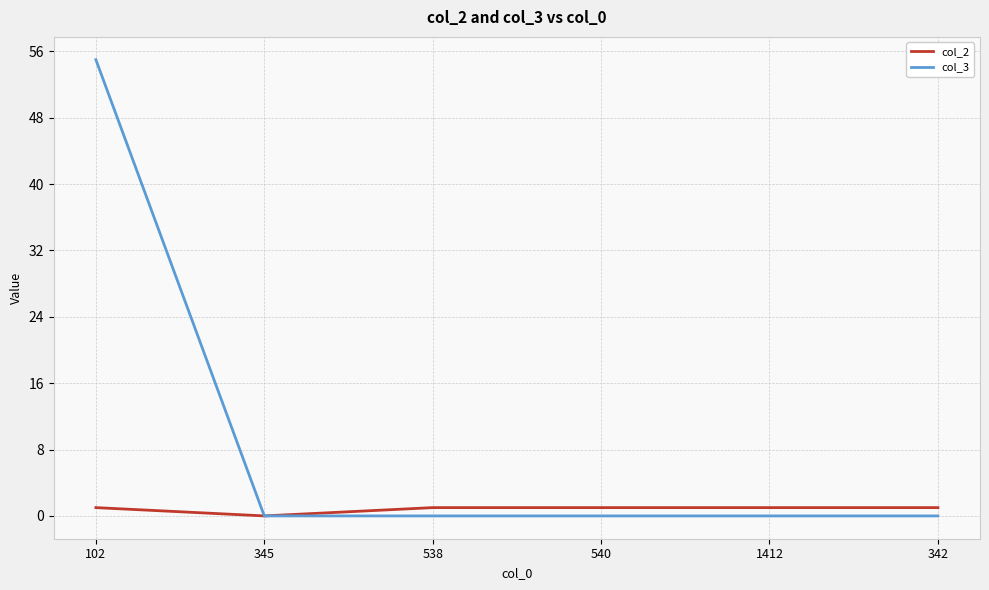

Rank the series by their maximum value, from lowest to highest.

col_2, col_3